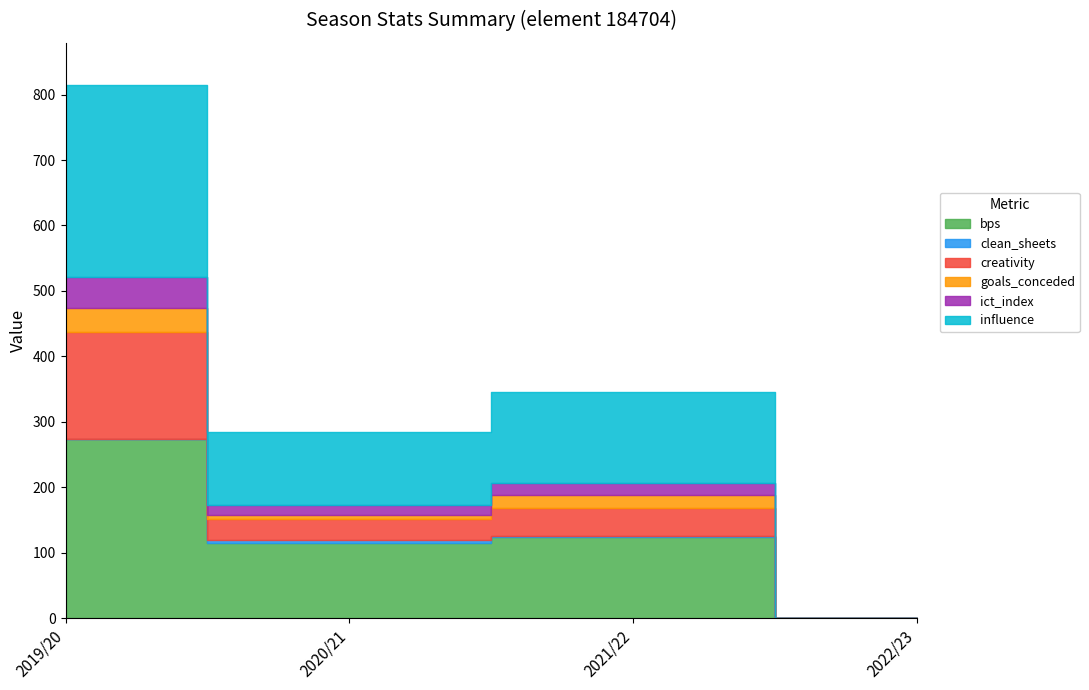

At which label does creativity reach its minimum?

2022/23